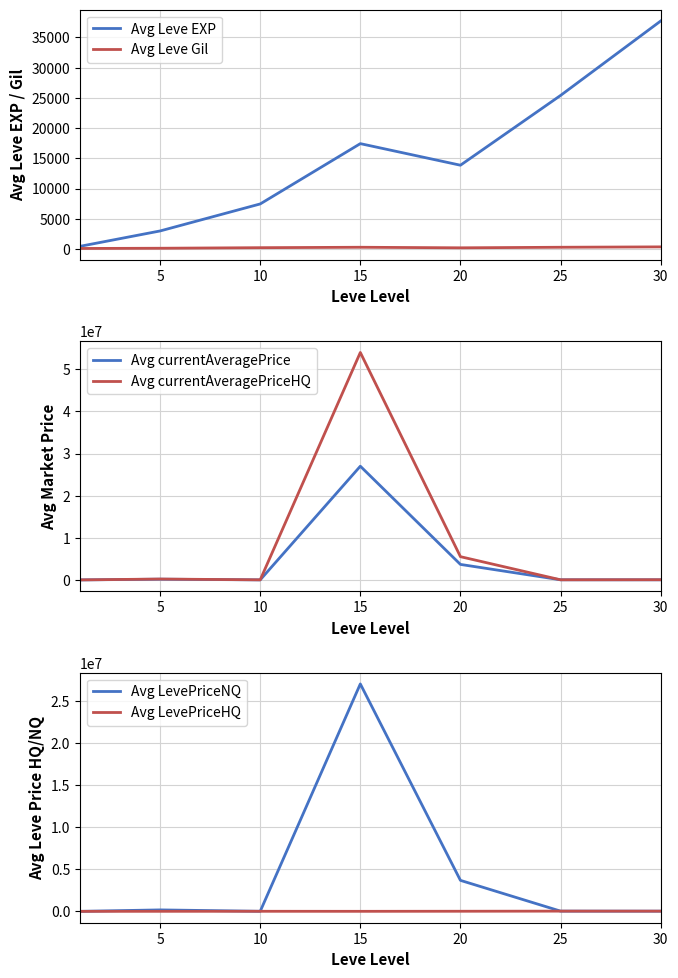

Rank the categories by Avg currentAveragePrice value from highest to lowest.

15, 20, 5, 25, 30, 10, 0